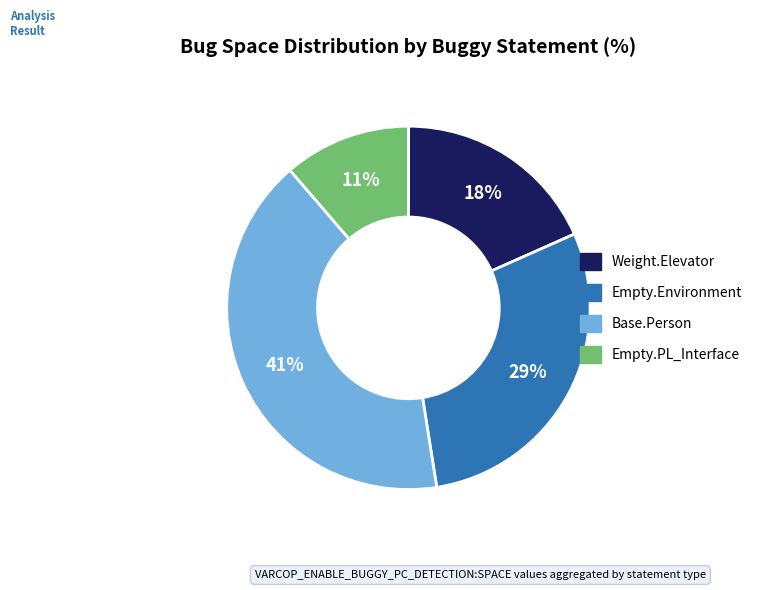

Is there a majority slice in this chart?

No